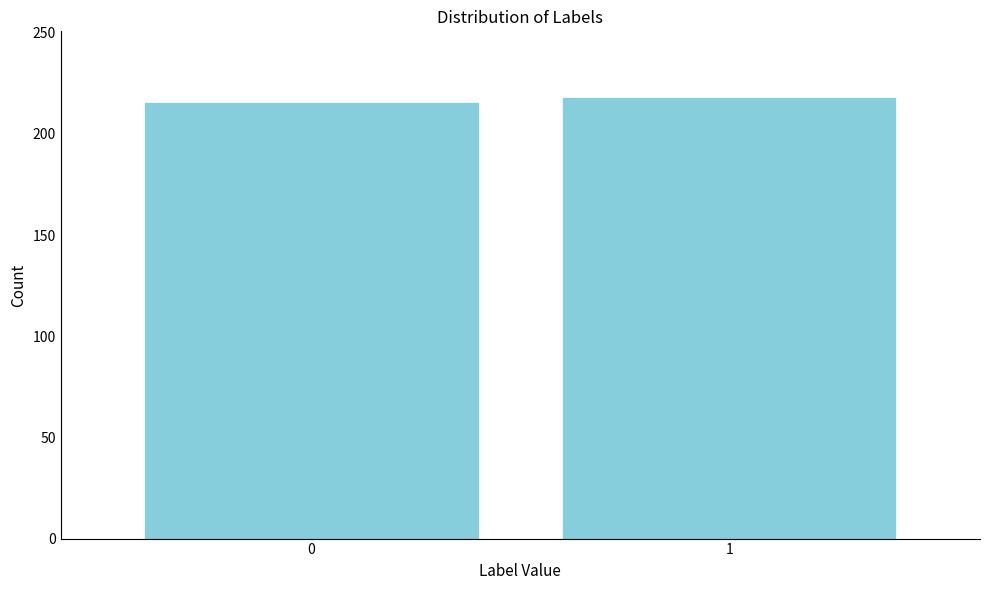

Reading left to right, what are all the values shown in this chart?

0=216	1=218